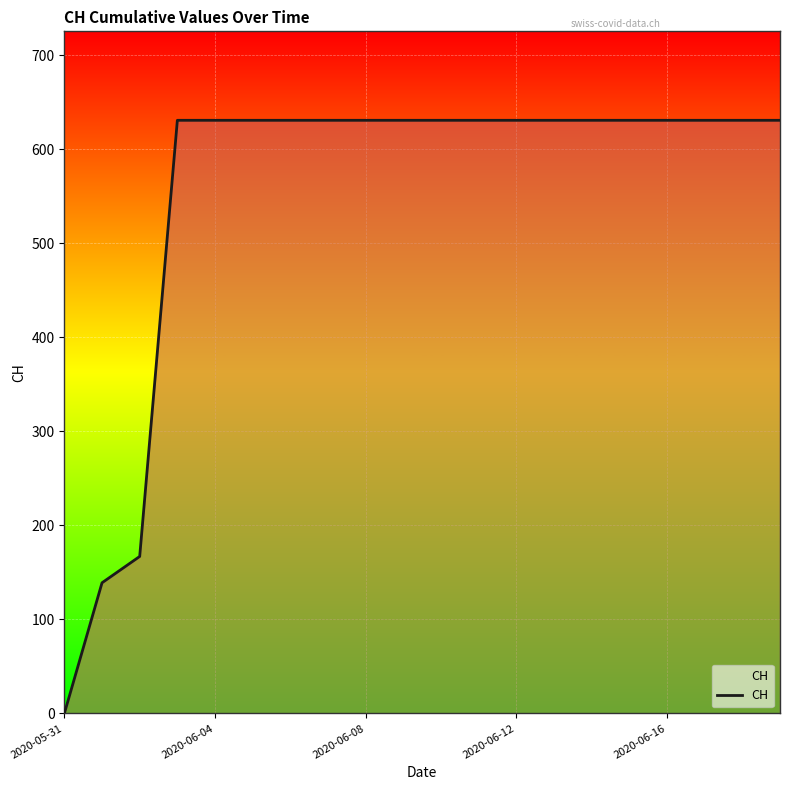

What is the difference between the maximum and minimum values?

631